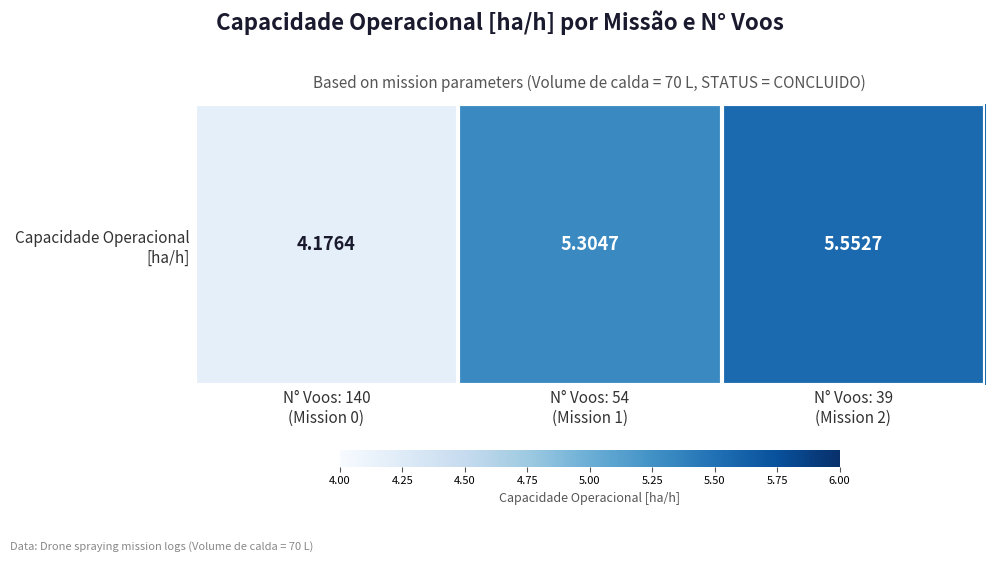

The value at N° Voos: 140
(Mission 0) is 4.2. True or false?

True